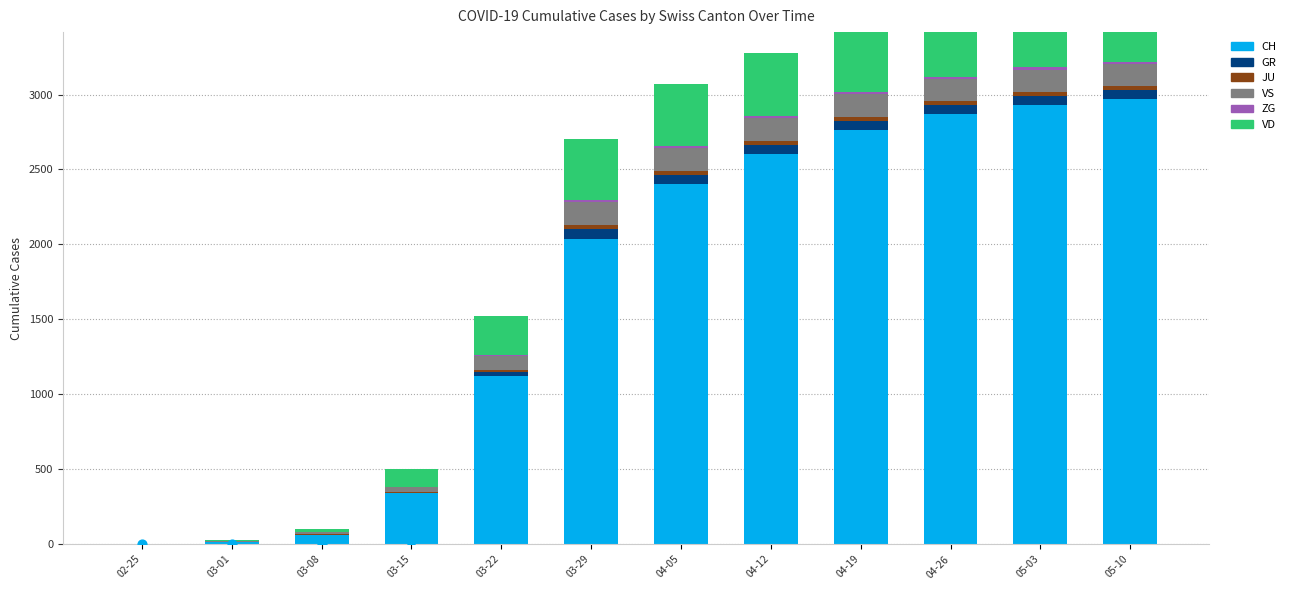

Which series has the widest spread of Y values?

CH